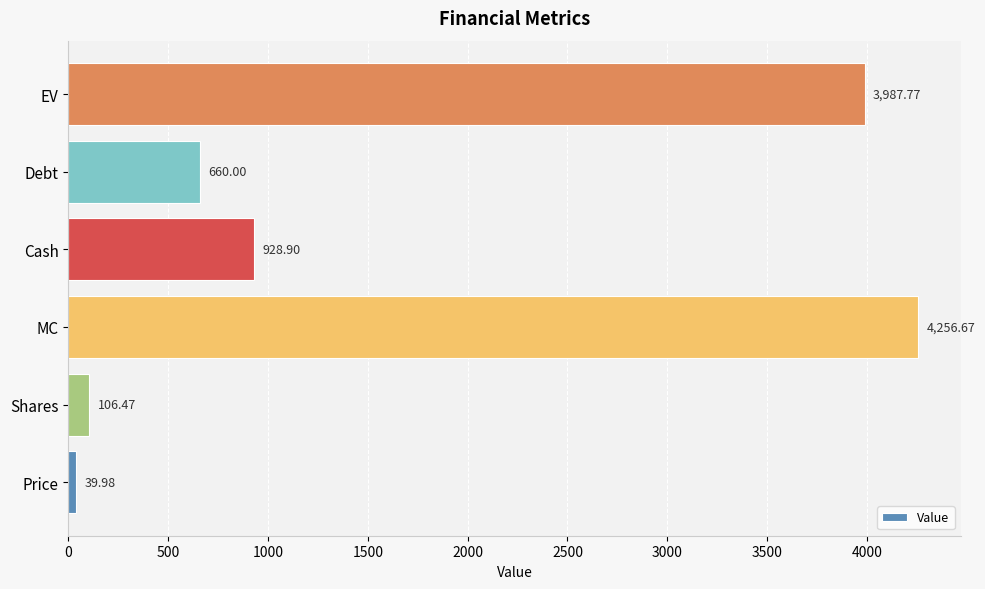

What is the minimum value shown in the chart?

40.0